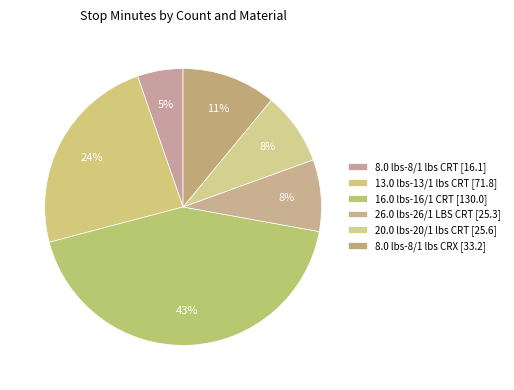

What percentage is NOT represented by 20.0 lbs-20/1 lbs CRT?

91.5%